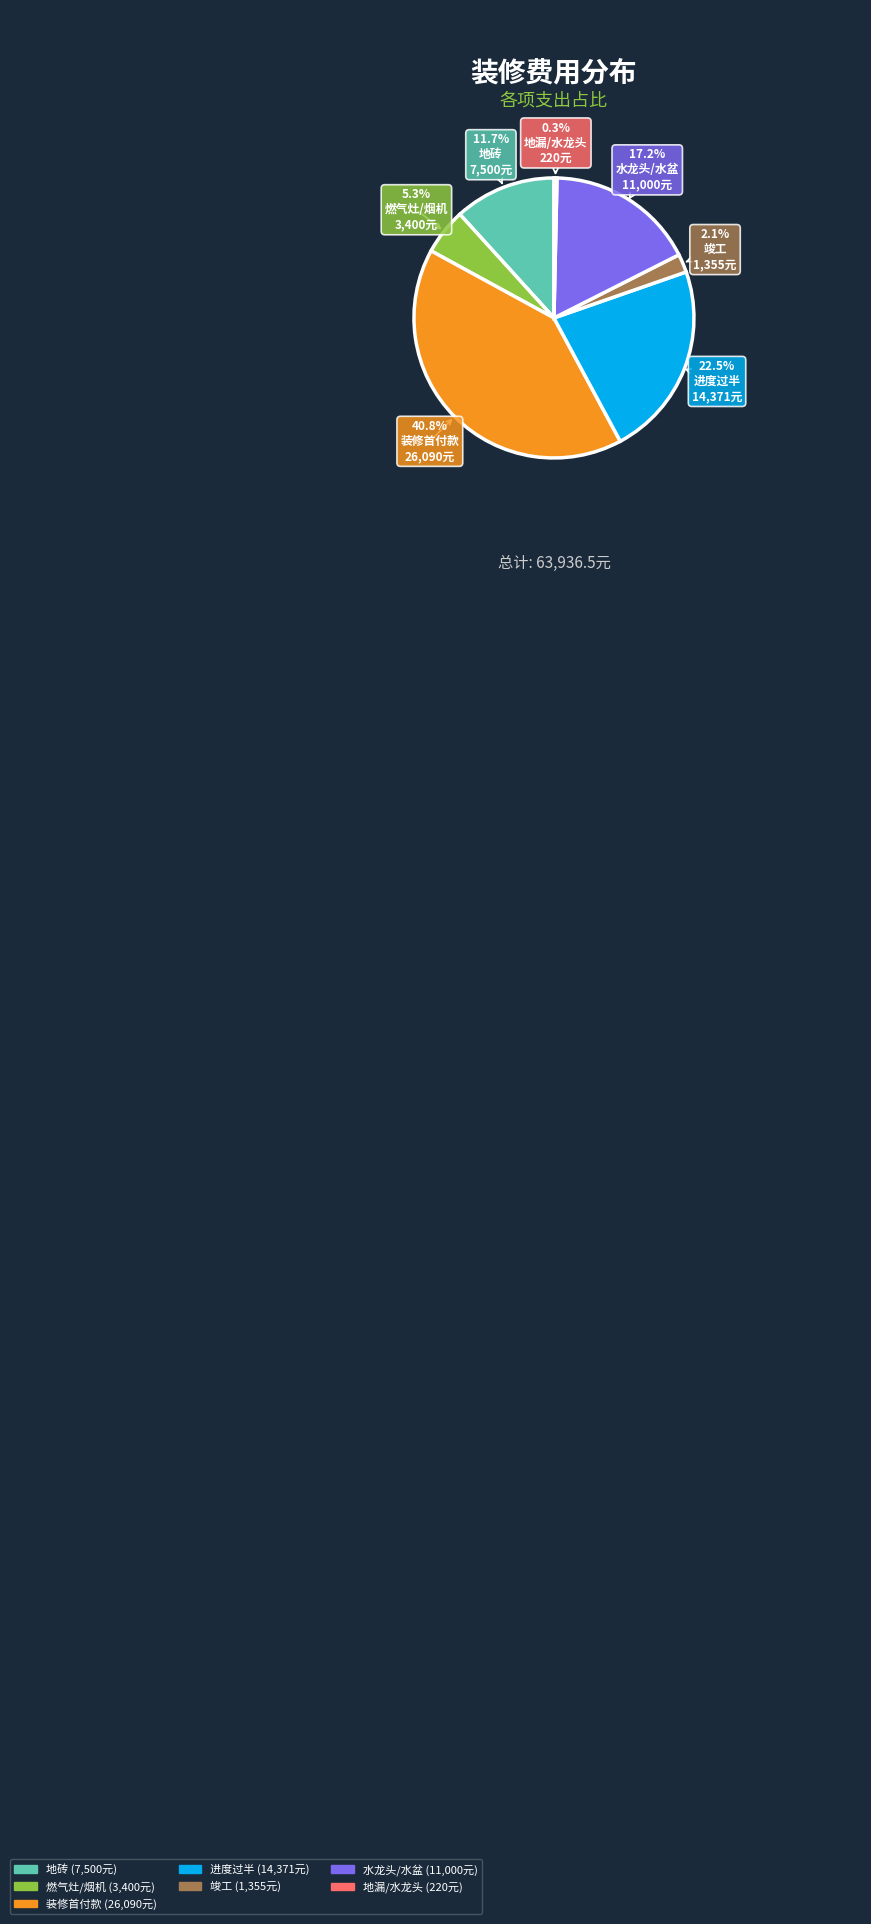

Between 进度过半 and 地砖, which is larger?

进度过半